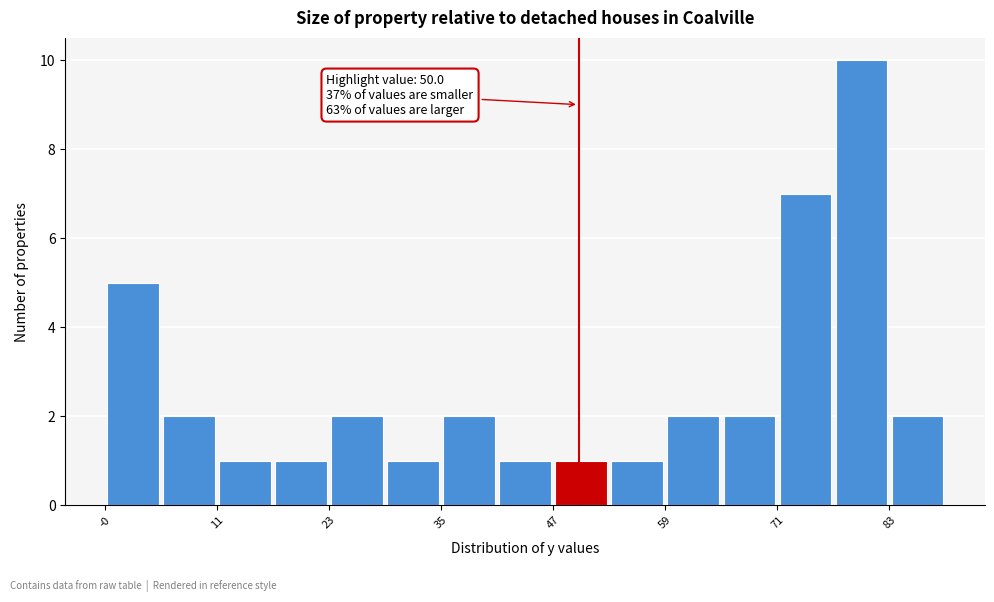

Around what value on the x-axis is the tallest bar? Give the approximate position of its centre, as read against the axis.

80